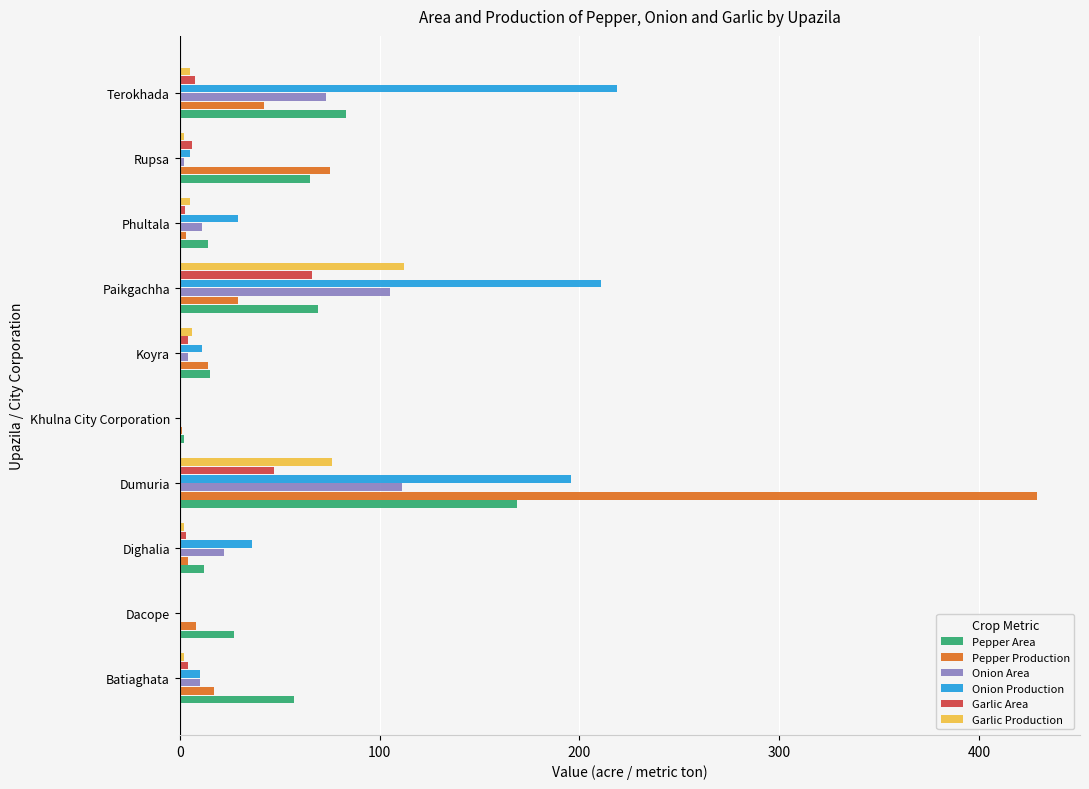

The value of Garlic Production at Khulna City Corporation is -41.3. True or false?

False